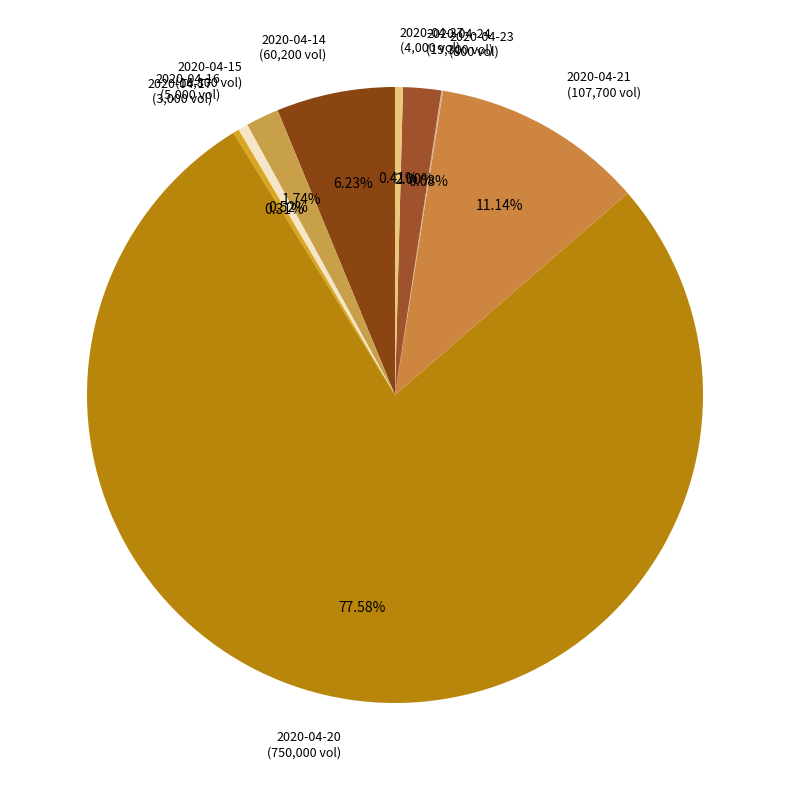

Is there a majority slice in this chart?

Yes